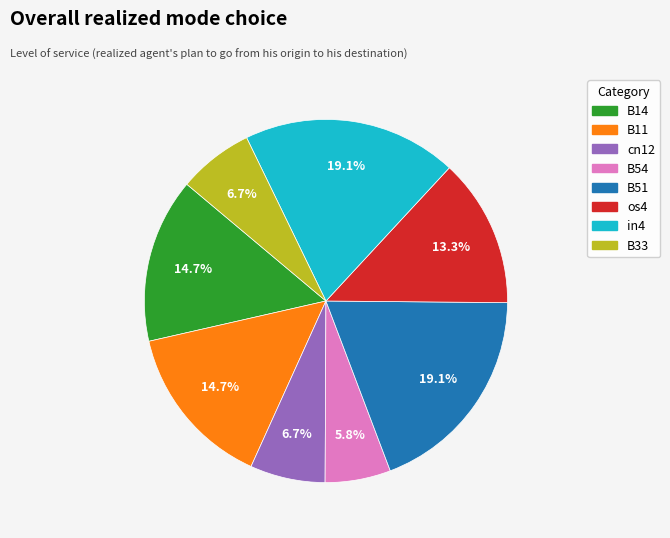

Which has a higher value, B14 or B33?

B14